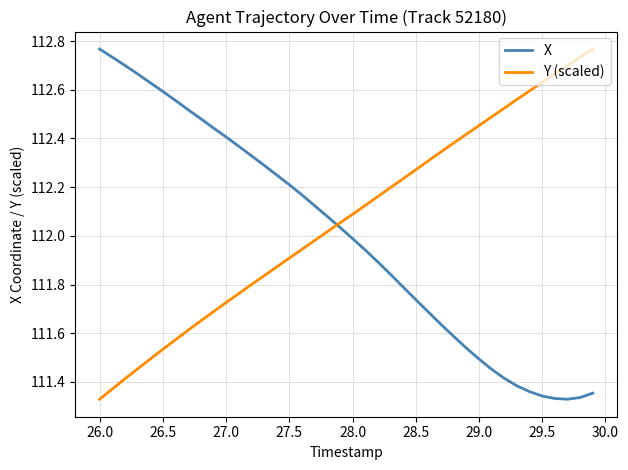

Which series ends up on top after the final intersection of Y (scaled) and X?

Y (scaled)